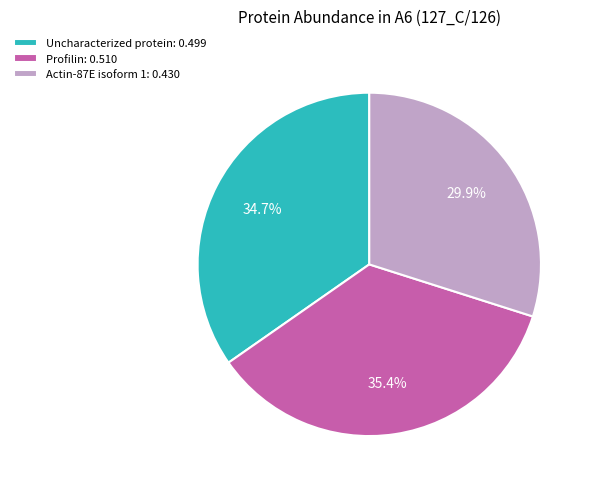

Rank the categories by value from lowest to highest.

Actin-87E isoform 1: 0.430, Uncharacterized protein: 0.499, Profilin: 0.510